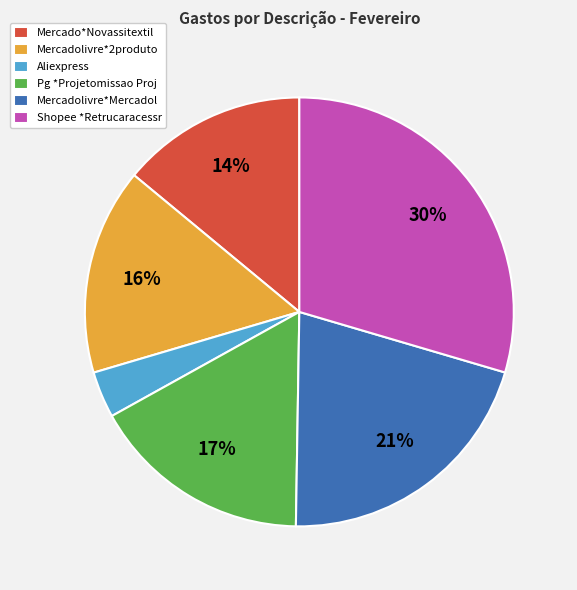

True or false: Mercadolivre*2produto accounts for 3% of the total.

False